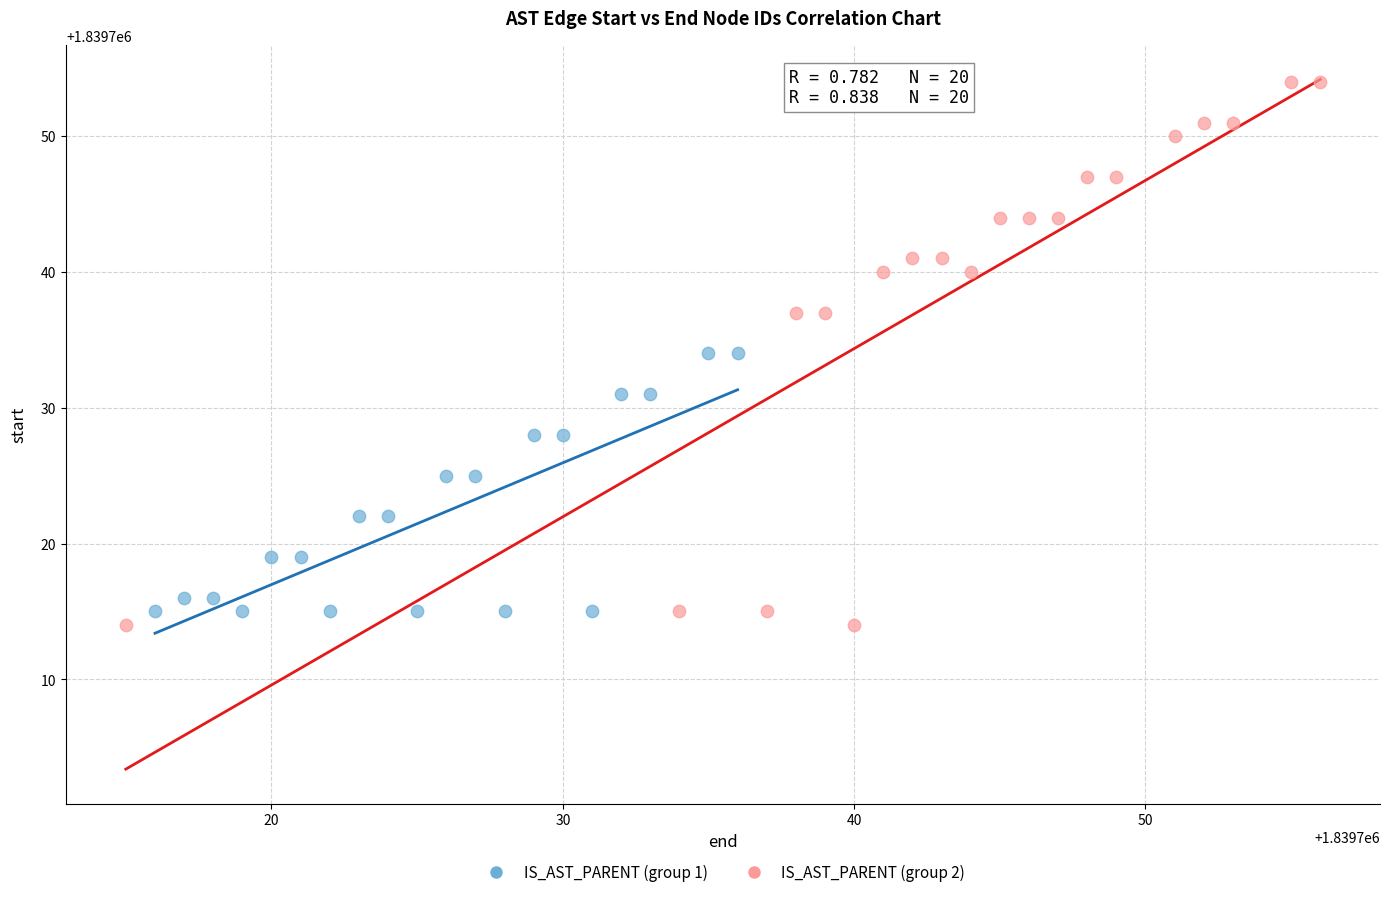

Which series contains the highest Y value?

IS_AST_PARENT (group 2)